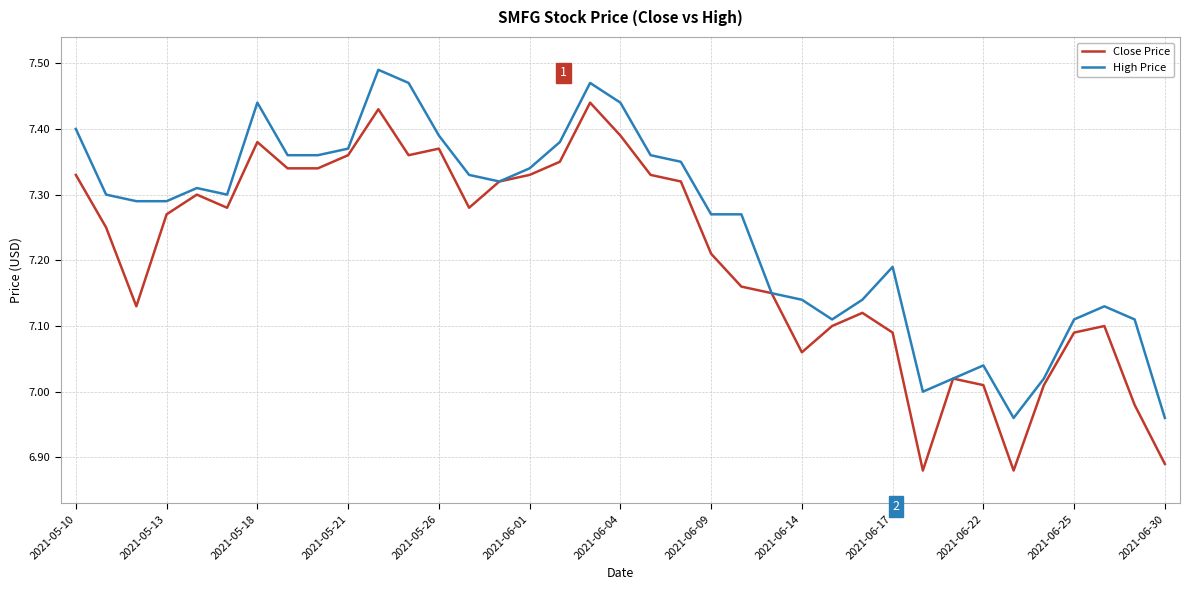

List the series in order of their peak value, highest first.

High Price, Close Price